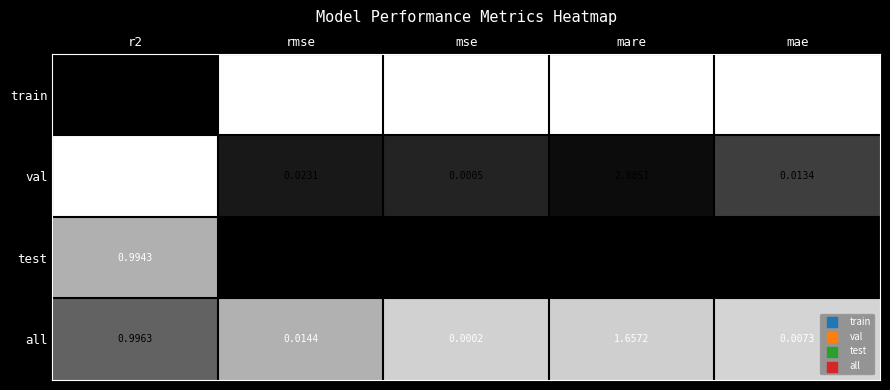

Which series has the largest total across all categories?

test